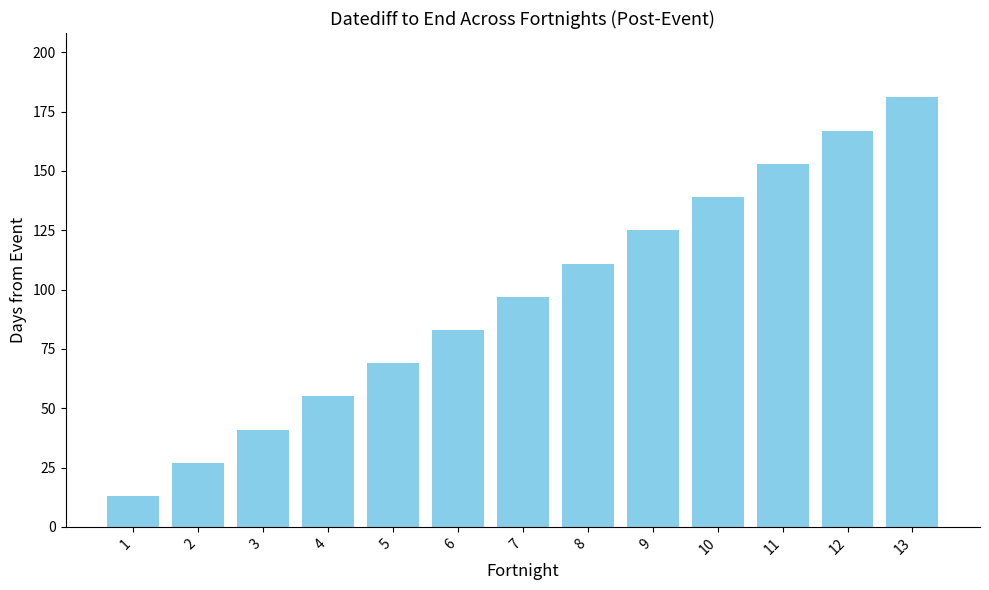

What is the difference between the values at 6 and 7?

14